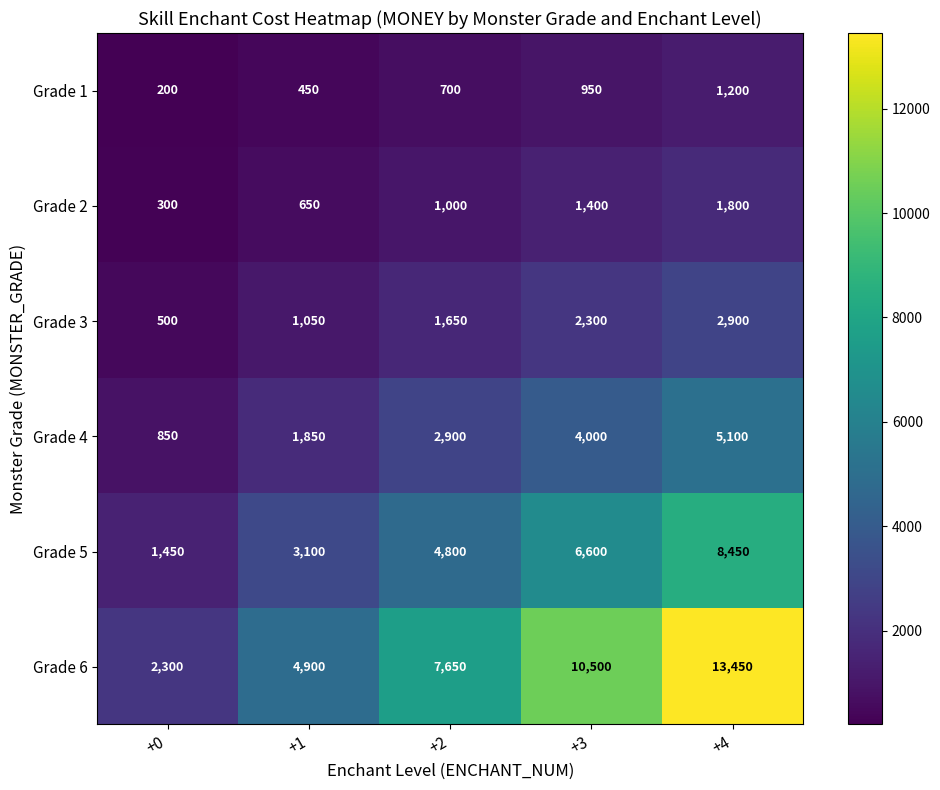

At which label is Grade 2 closest to 1050?

+2